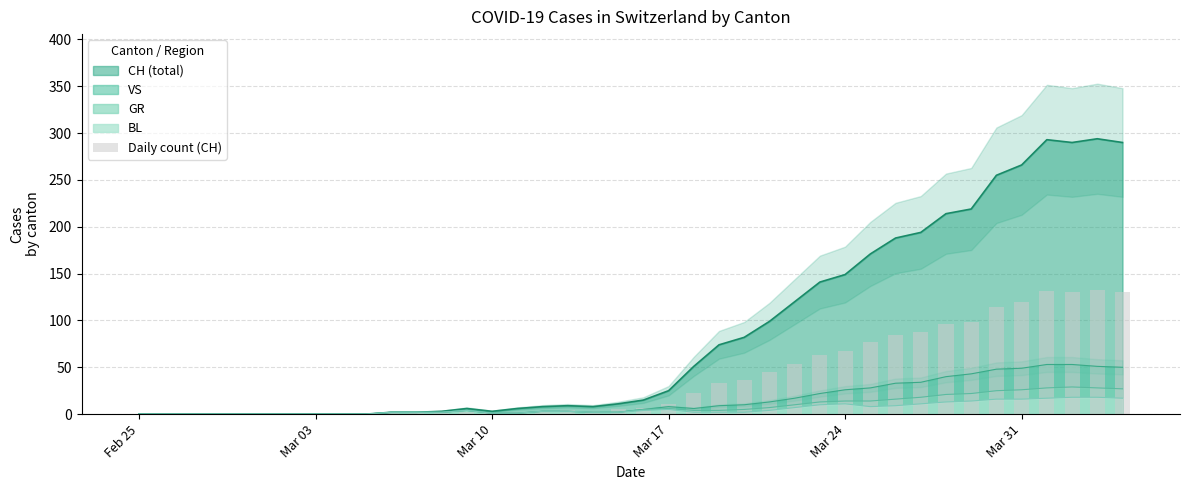

What is the sum of all values?

1569.6